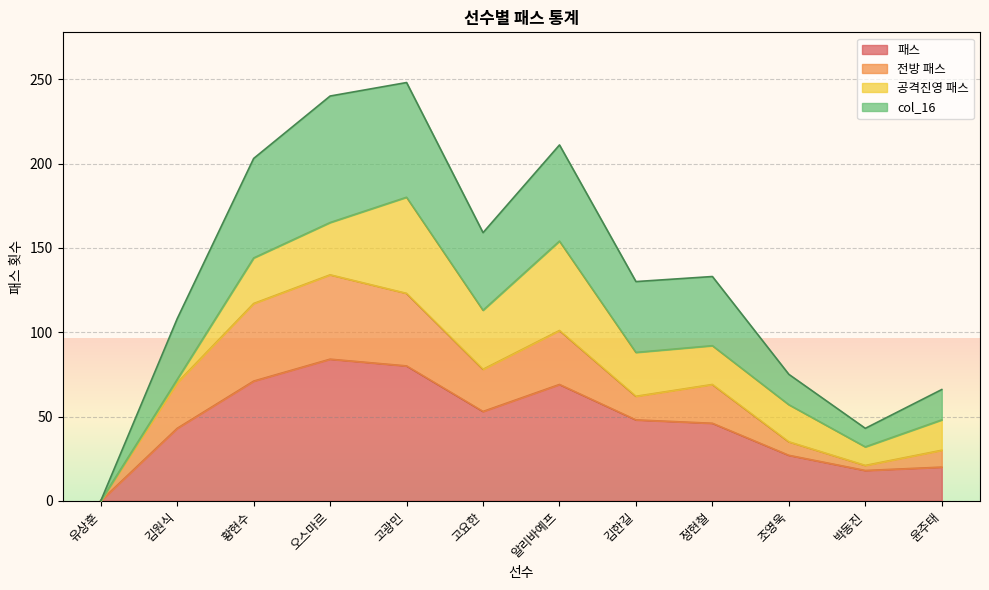

What is the total value across all series at 윤주태?

66